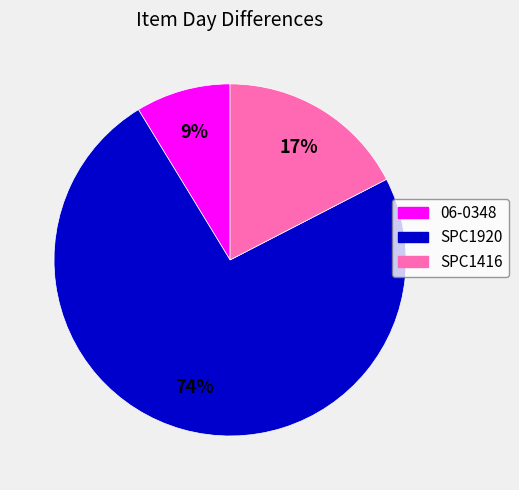

True or false: 06-0348 accounts for 1% of the total.

False